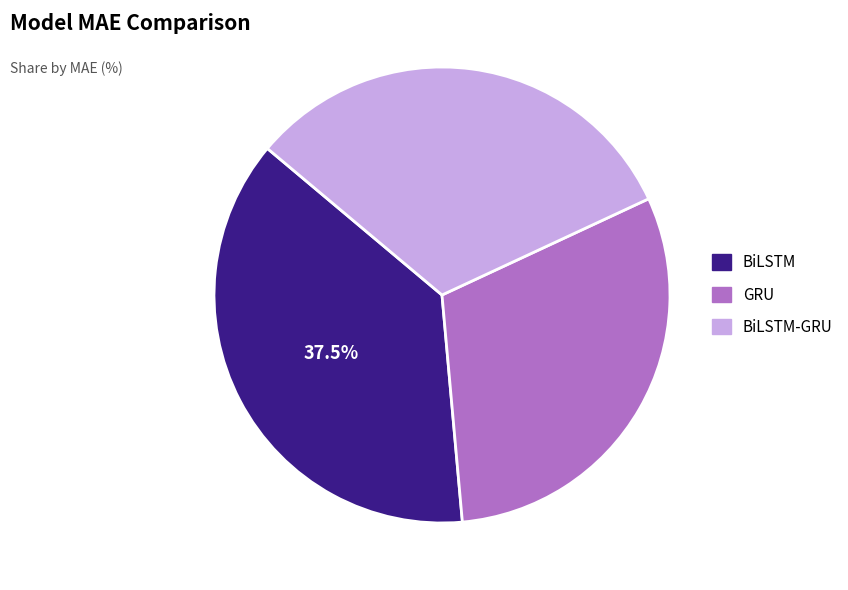

Count the number of slices in the pie.

3